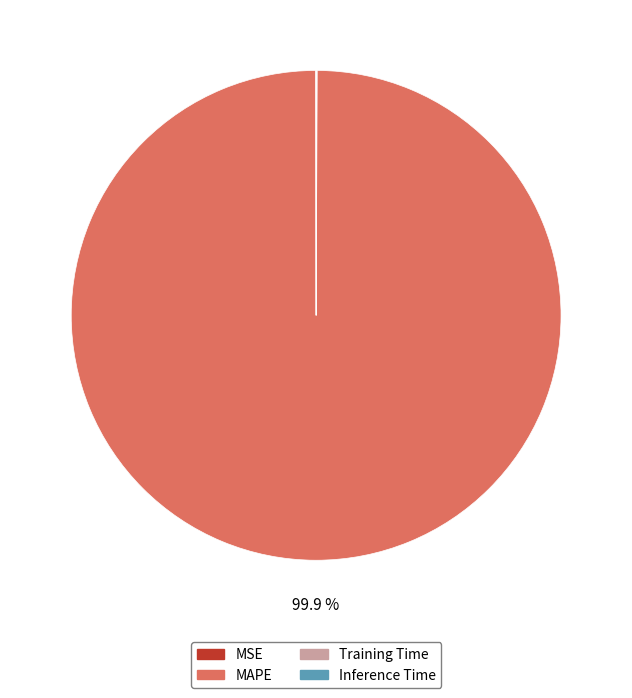

Is there any slice that represents more than half of the pie?

Yes